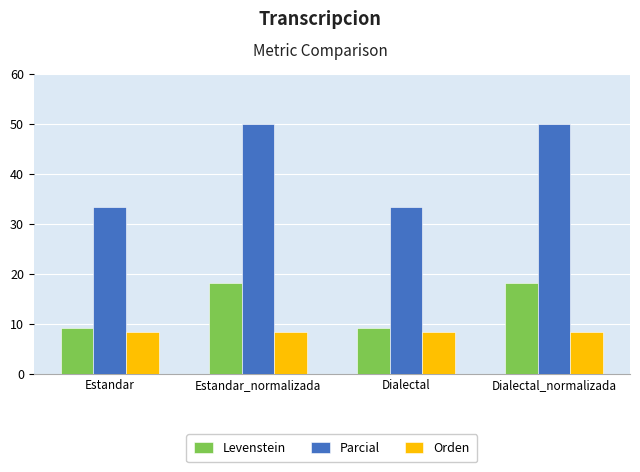

What are all the series names shown in the legend?

Levenstein, Parcial, Orden